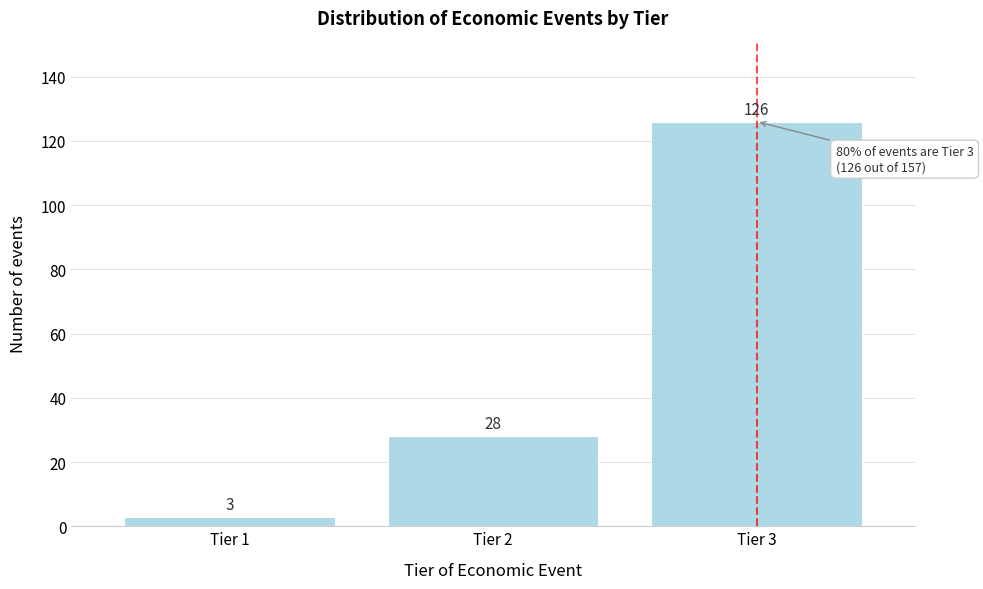

Reading left to right, extract all data points from this chart.

3	28	126